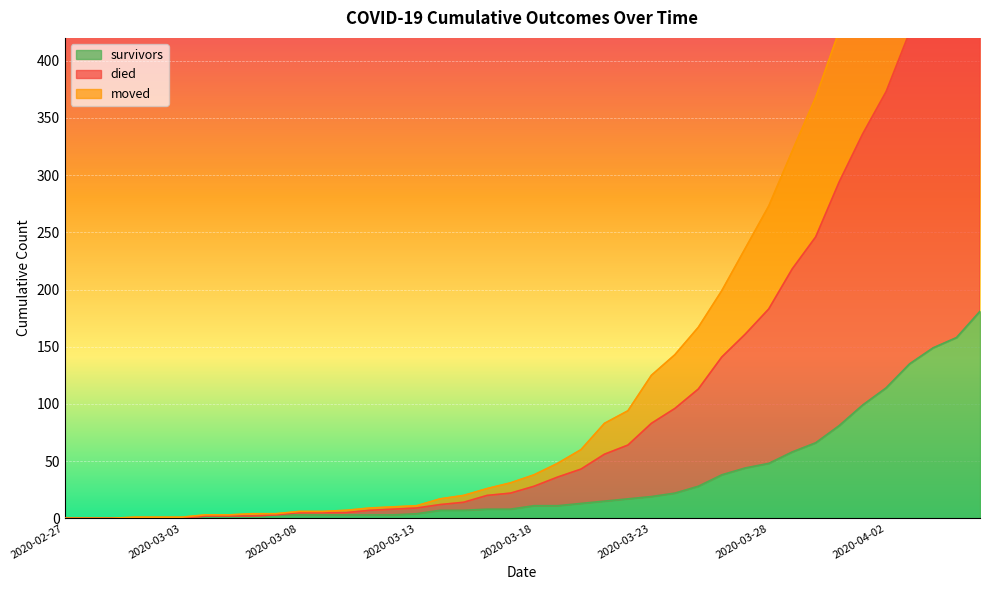

What is the difference between the highest and lowest values at 2020-03-21?

68